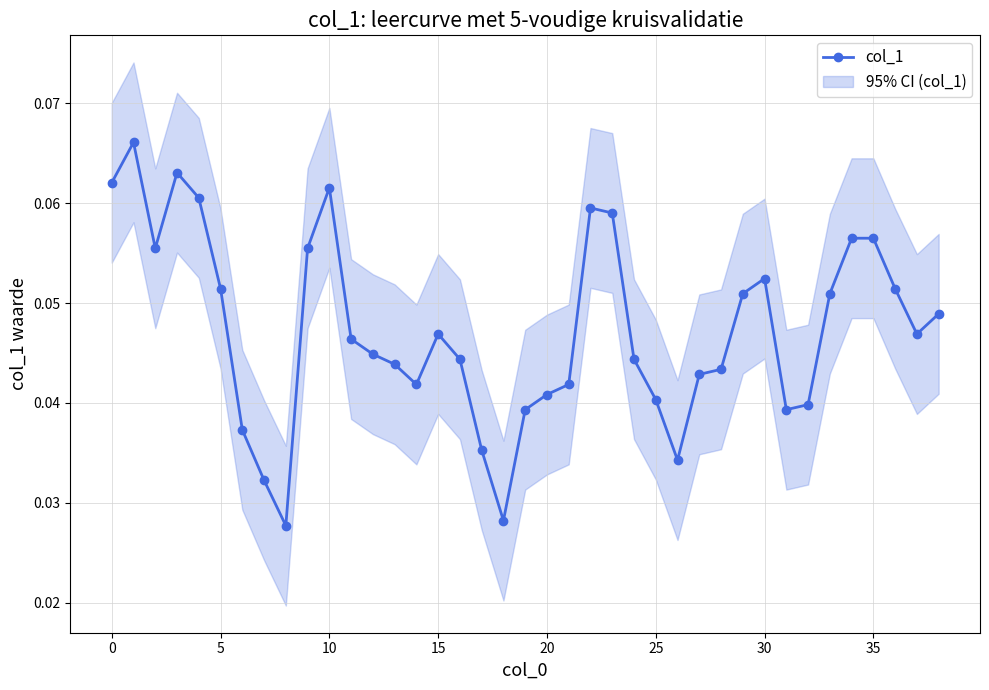

How many col_1 values are between 0 and 1?

39